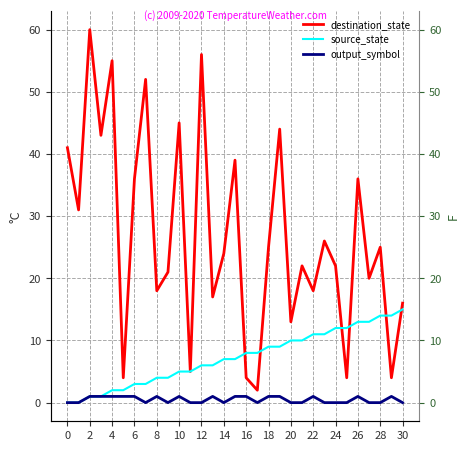

Count the number of data series in this chart.

3